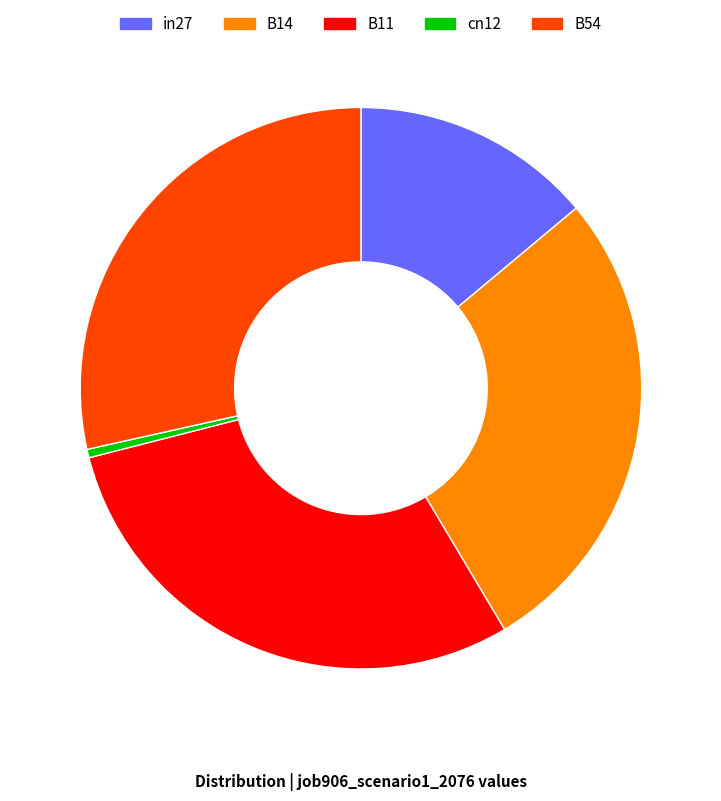

Does any single category account for the majority?

No